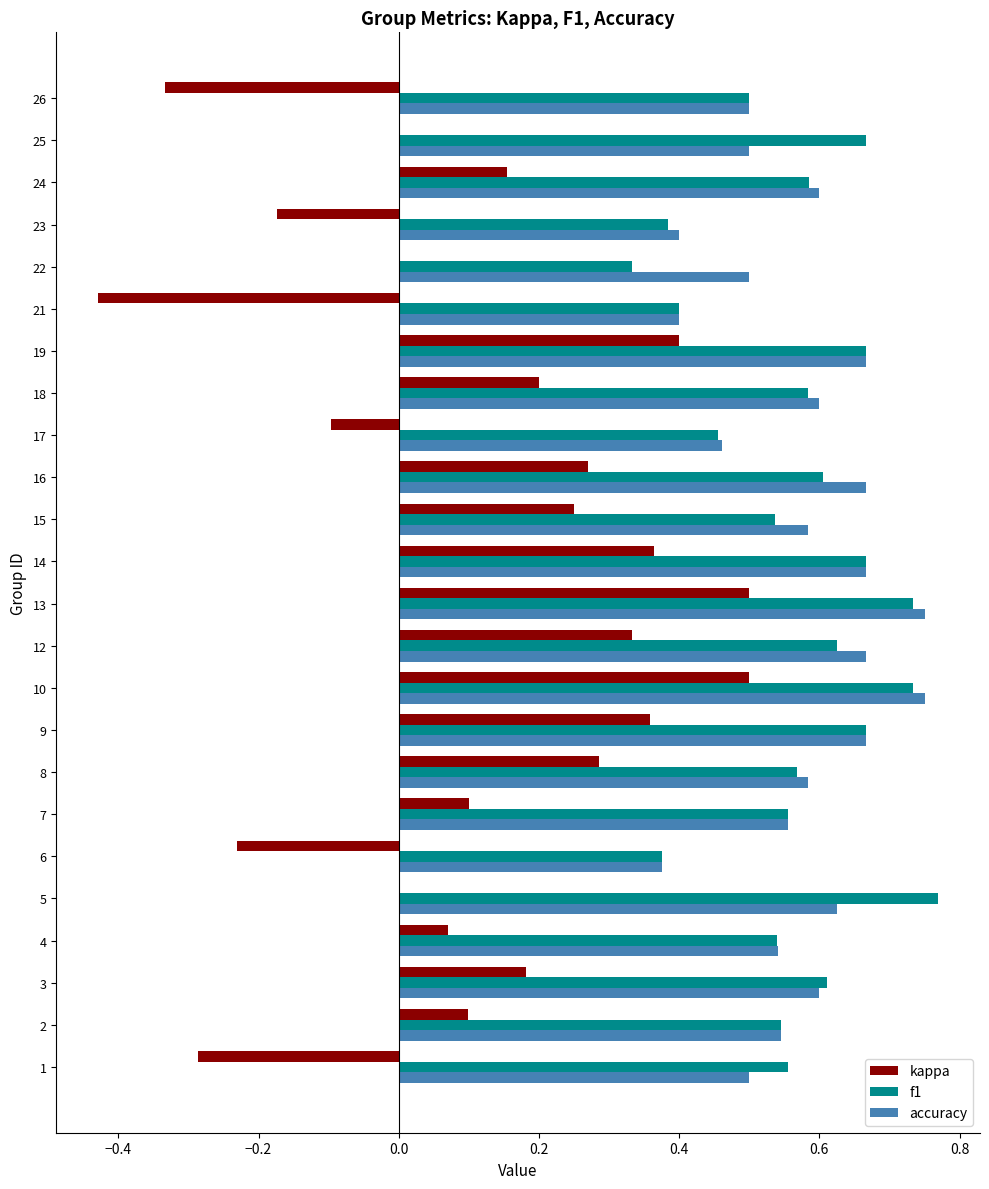

The value of f1 at 9 is 1.1. True or false?

False